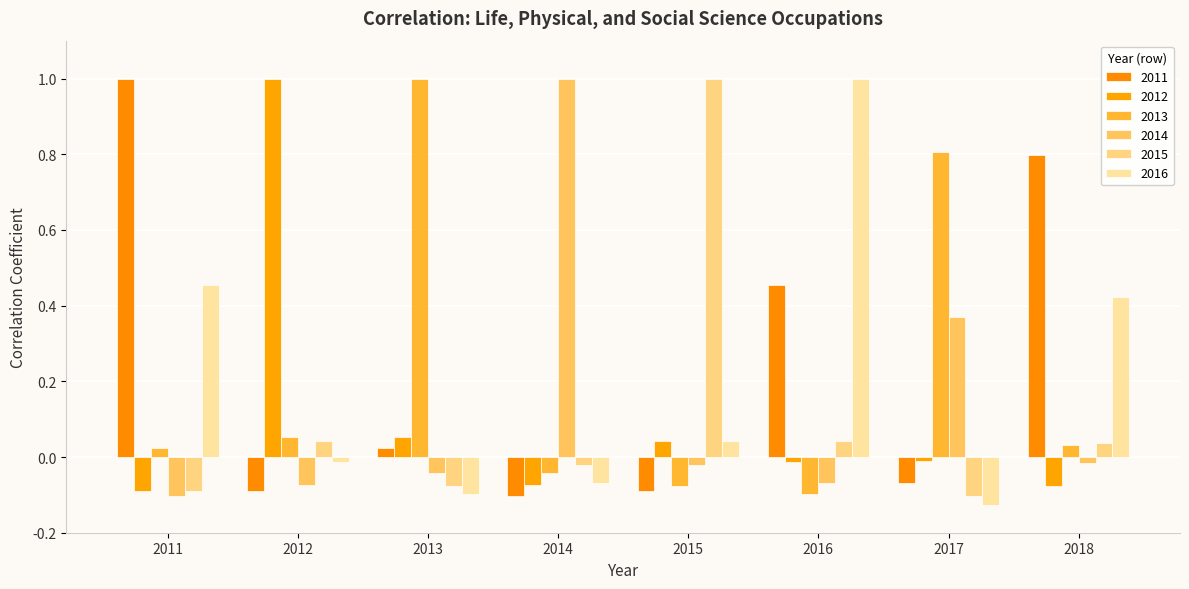

Are the bars horizontal?

No